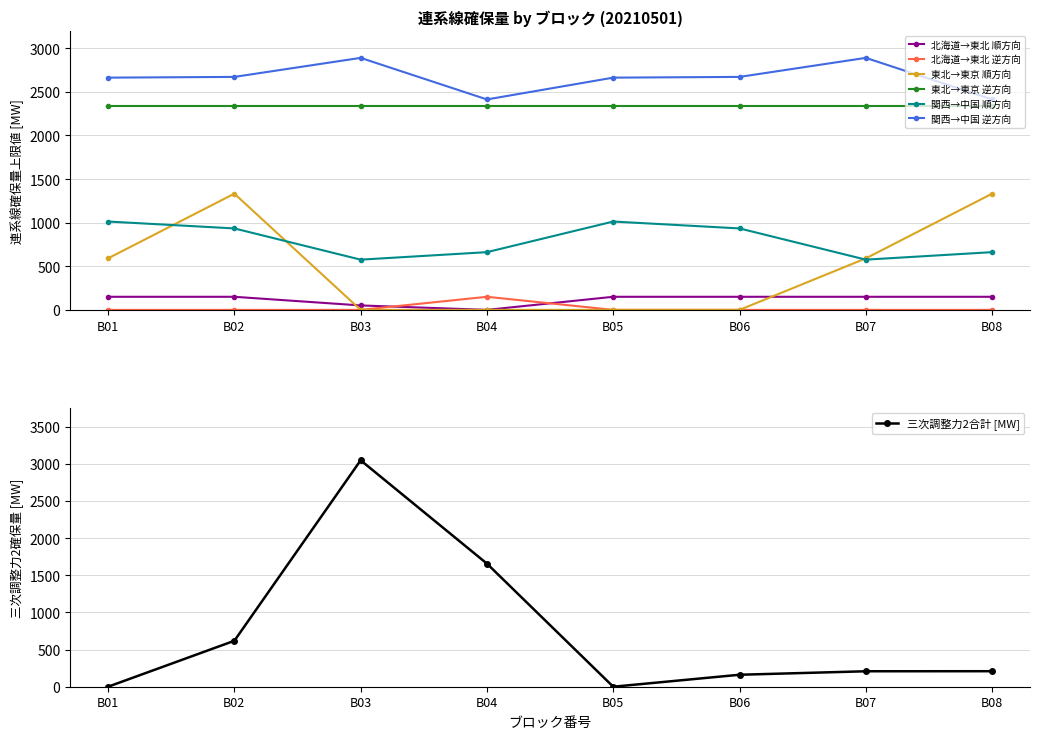

What is the sum of all 日取引：連系線確保量上限値（順方向）[MW] values?

950.8